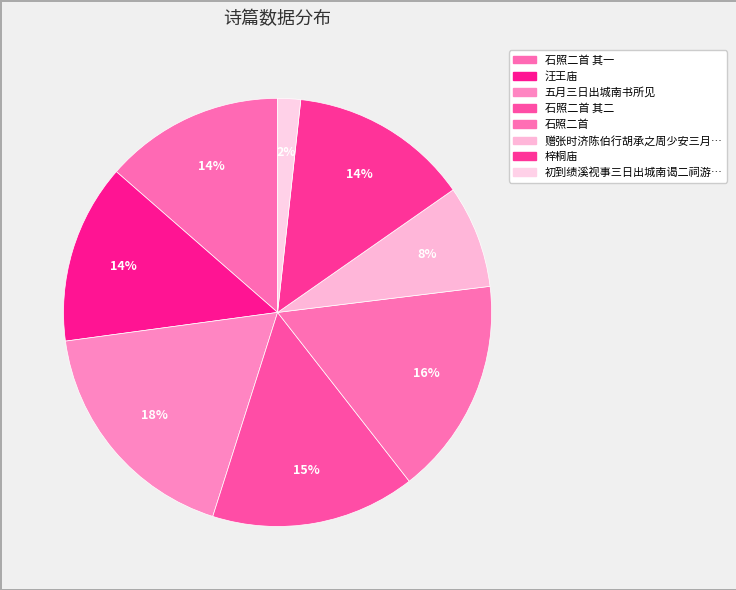

How many slices are in this pie chart?

8